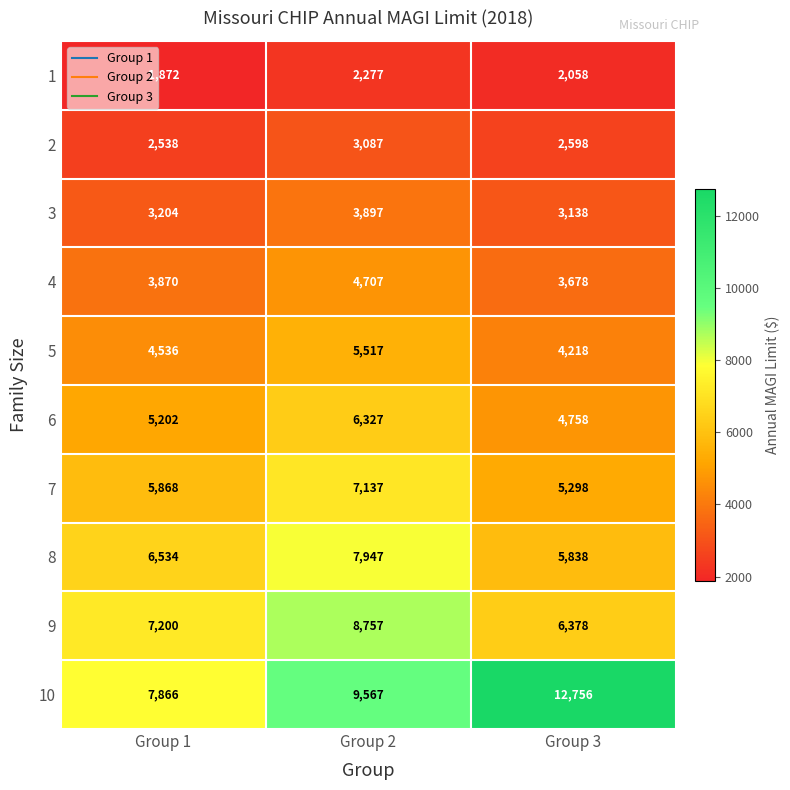

At which category is the sum across all series the highest?

Group 2